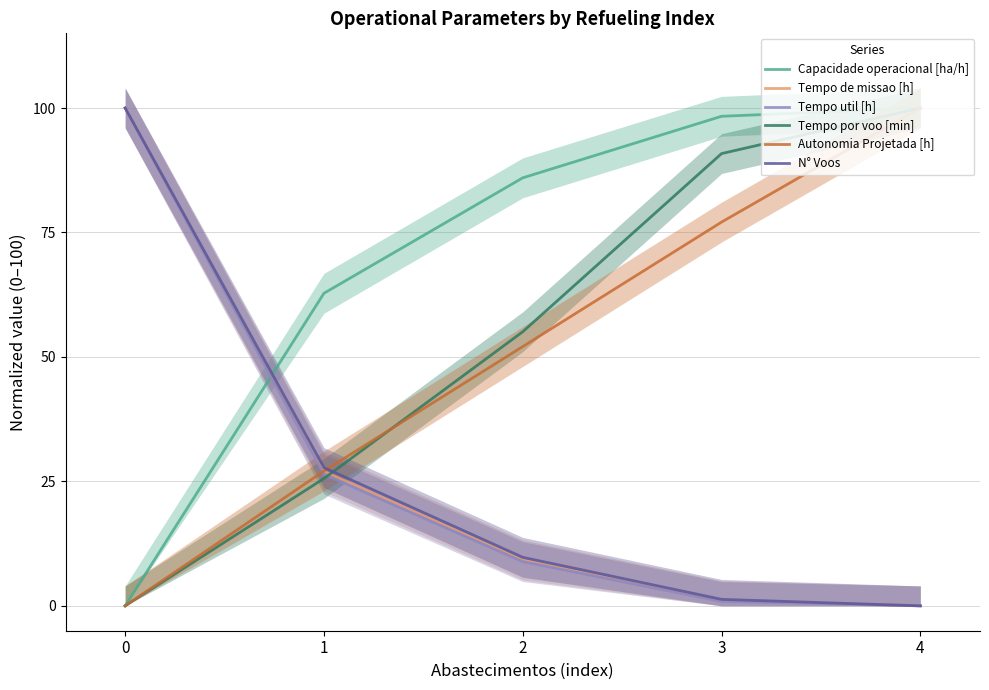

How many values in Tempo por voo [min] are above zero?

4